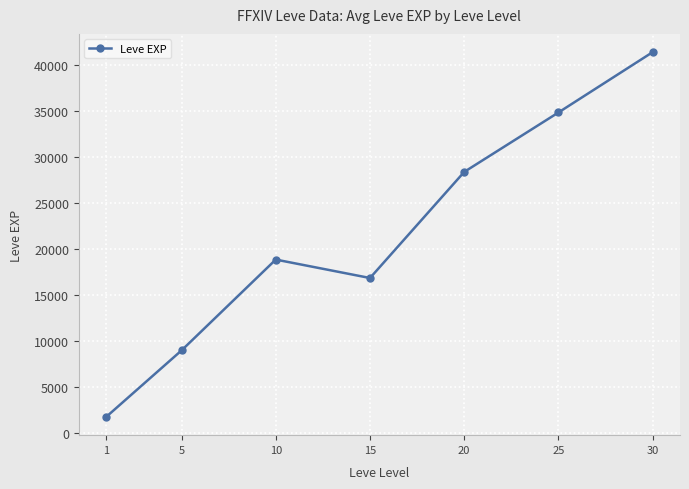

Read the value at 30.

41410.0